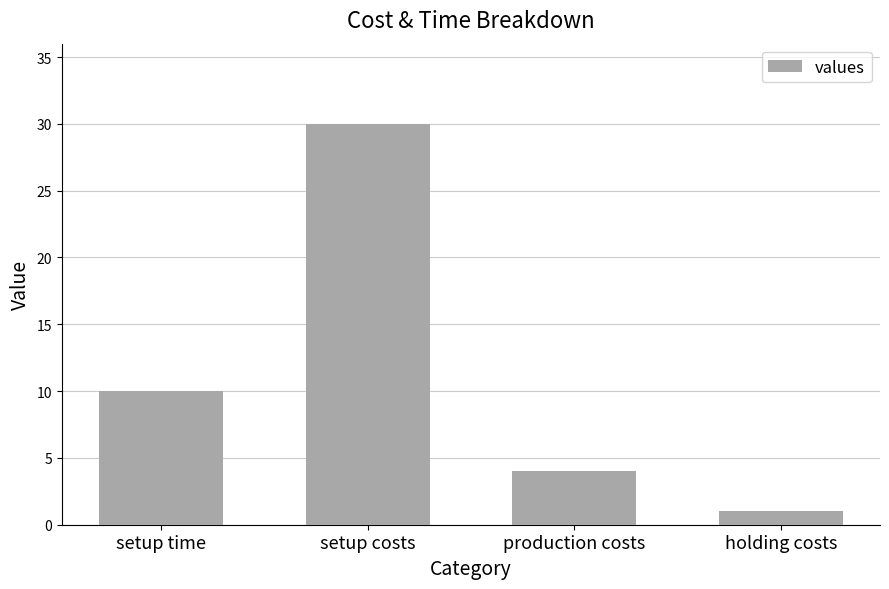

What is the minimum value shown in the chart?

1